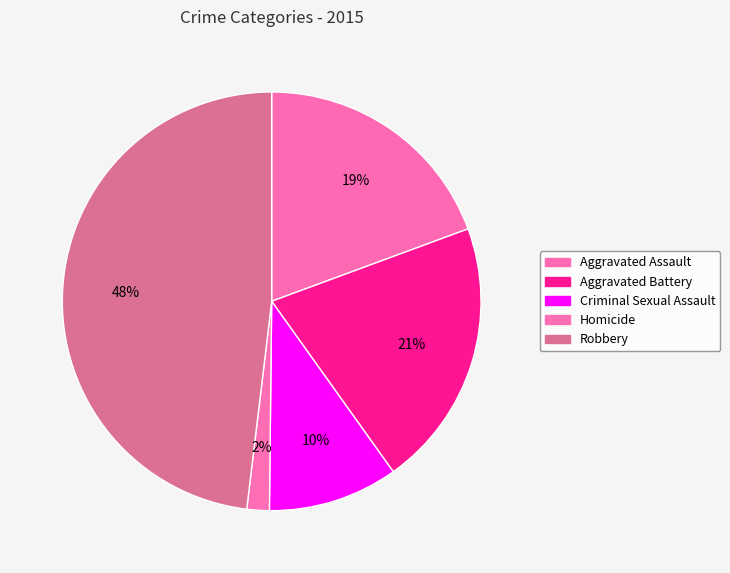

Which category has the smallest portion of the pie?

Homicide